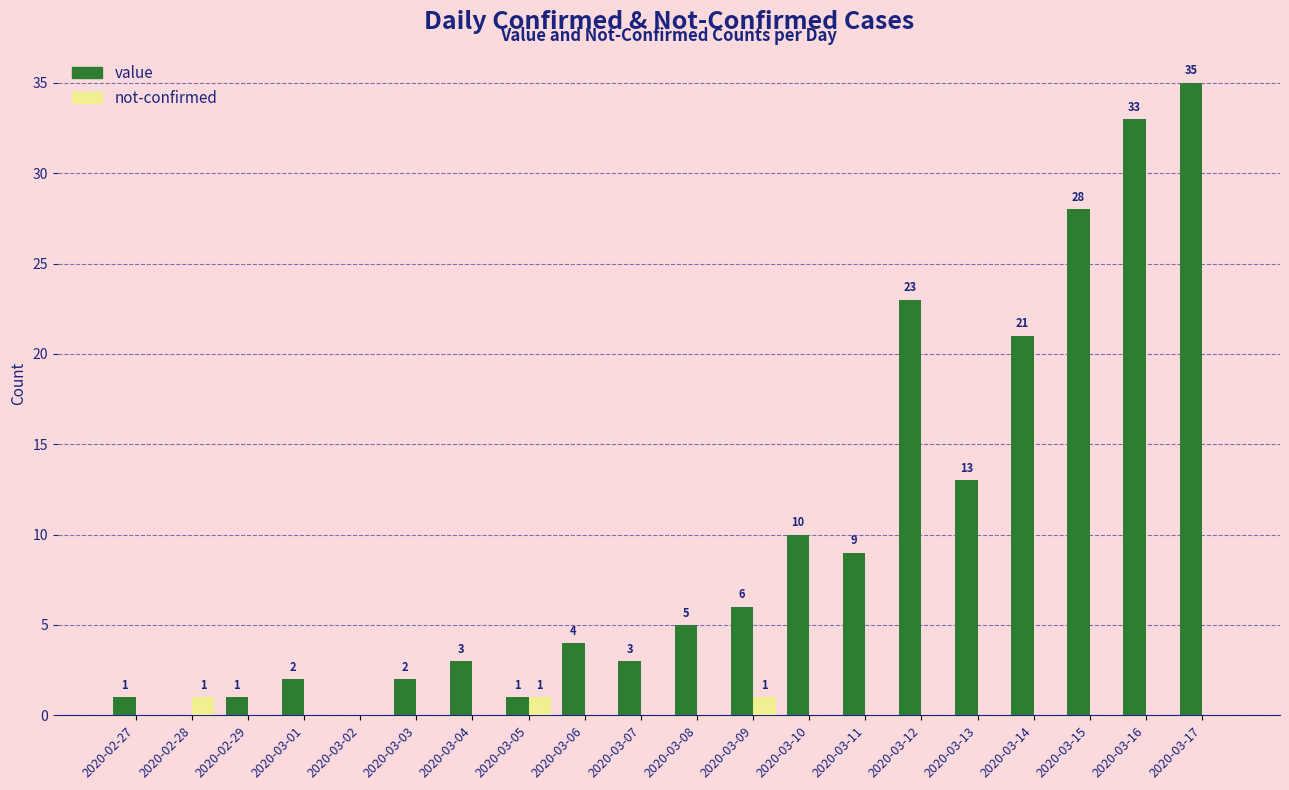

What is the sum of all not-confirmed values?

3